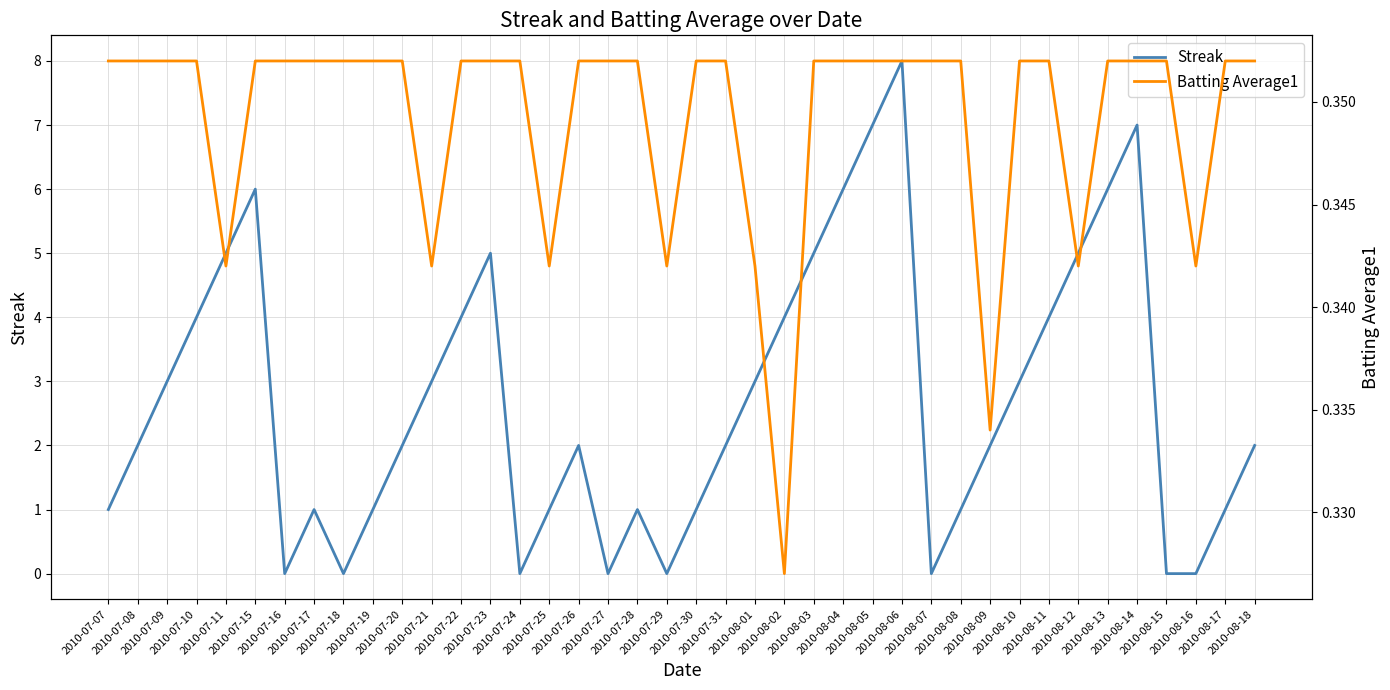

The value of Batting Average1 at 2010-08-11 is 0.6. True or false?

False